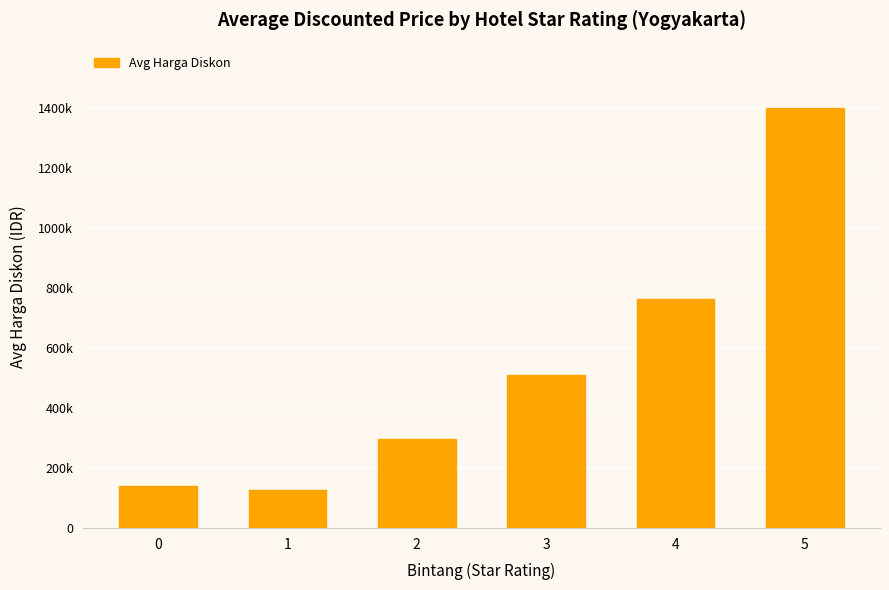

Where does the data first go above 508463?

4